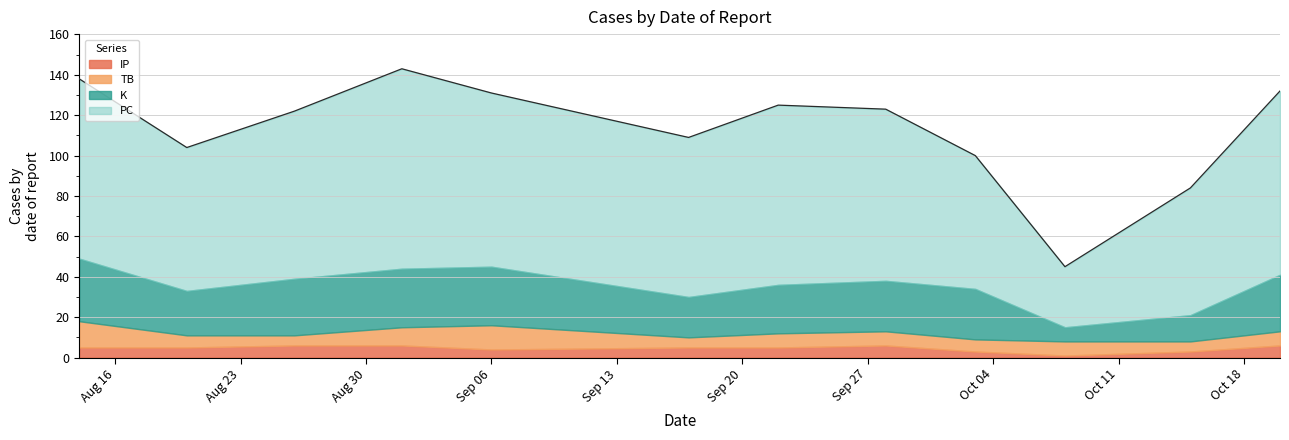

What is the label of the 9th point from the left?

2021-10-03